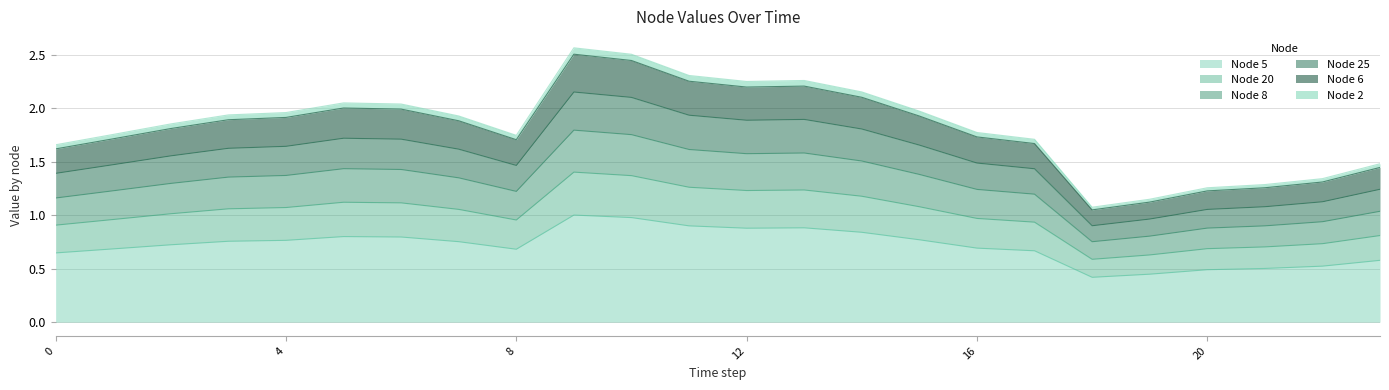

What is the highest value of the Node 5 series?

1.0